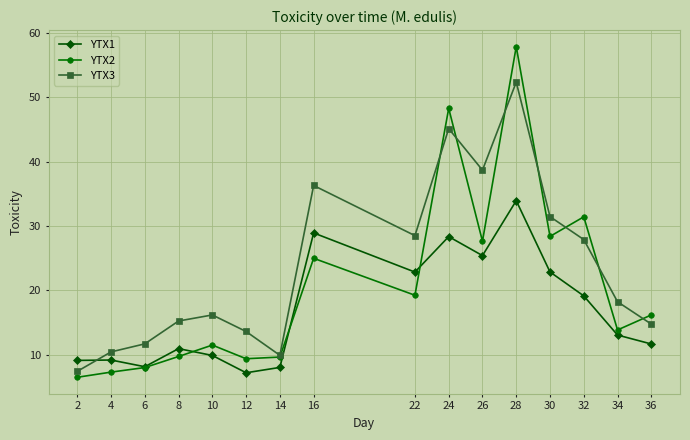

True or false: YTX1 has more than 1 interior local peaks.

True